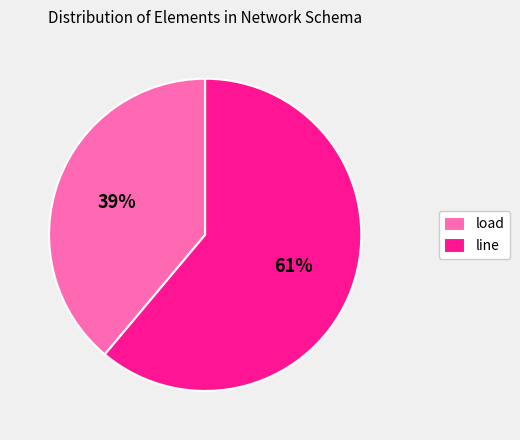

Combined, do line and load account for over 50%?

Yes